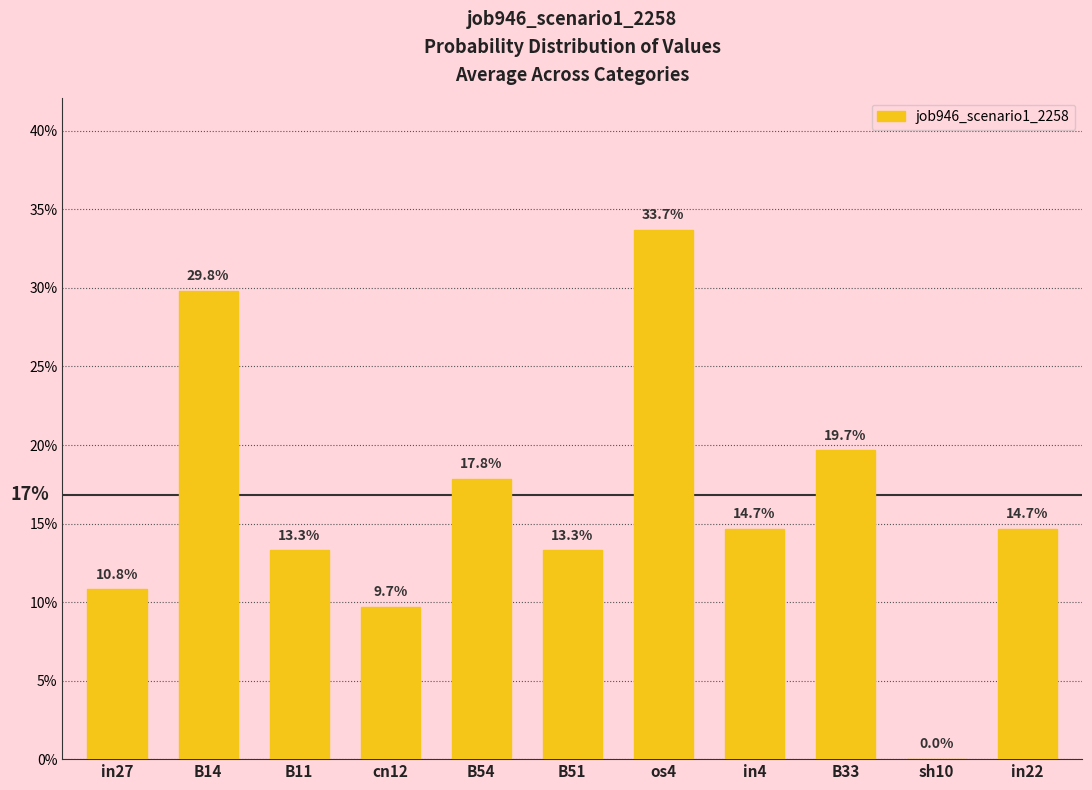

Does the chart contain any negative values?

No